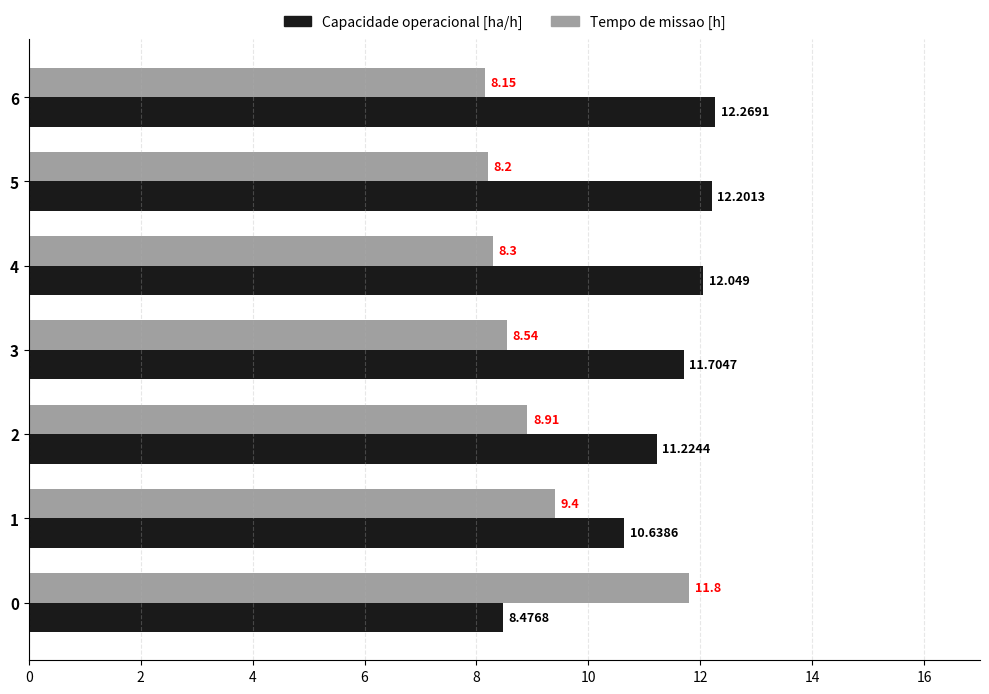

Is the value of Tempo de missao [h] at 3 greater than the value of Capacidade operacional [ha/h] at 0?

Yes